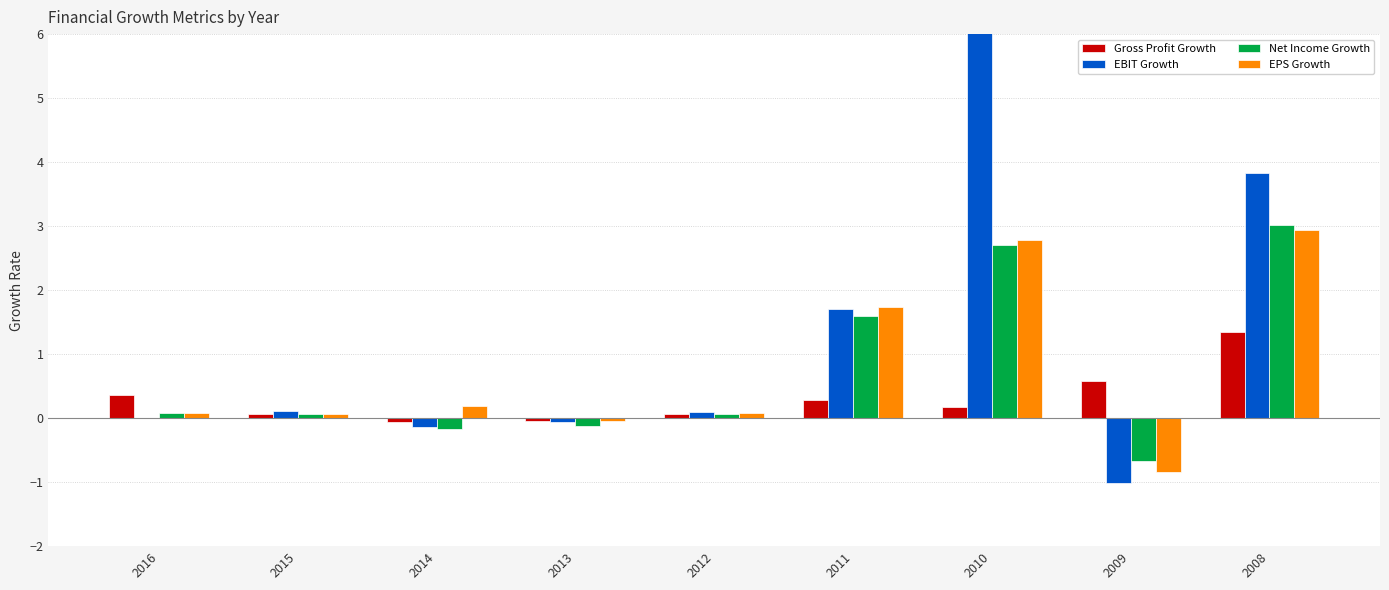

What is the value of the Gross Profit Growth bar at the 9th from the left?

1.3